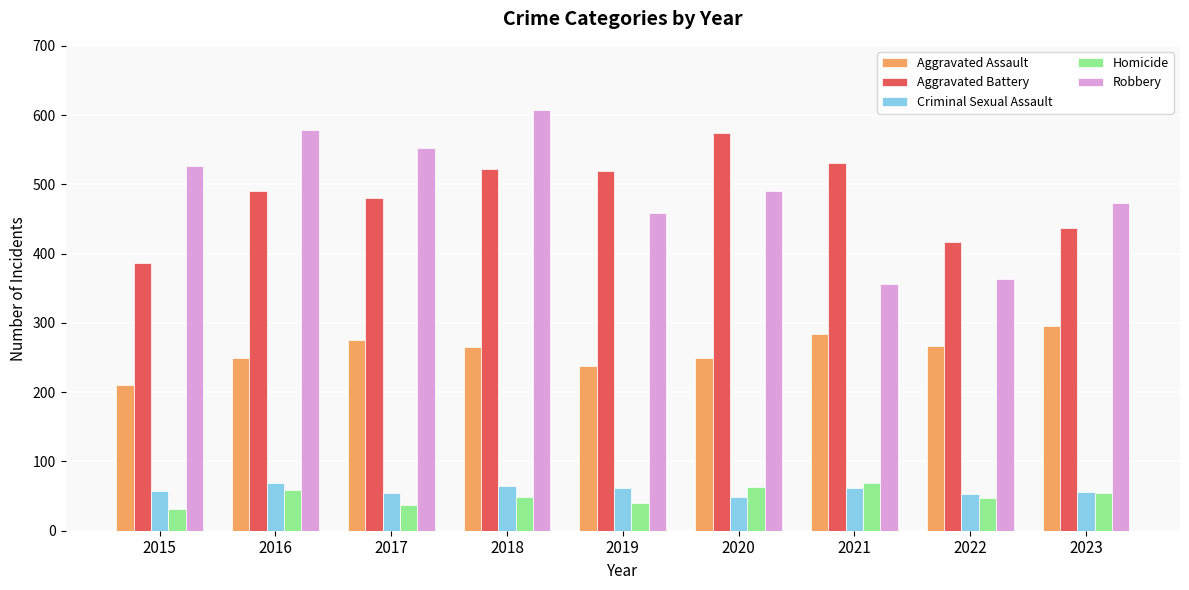

At how many categories does at least one series exceed 32?

9